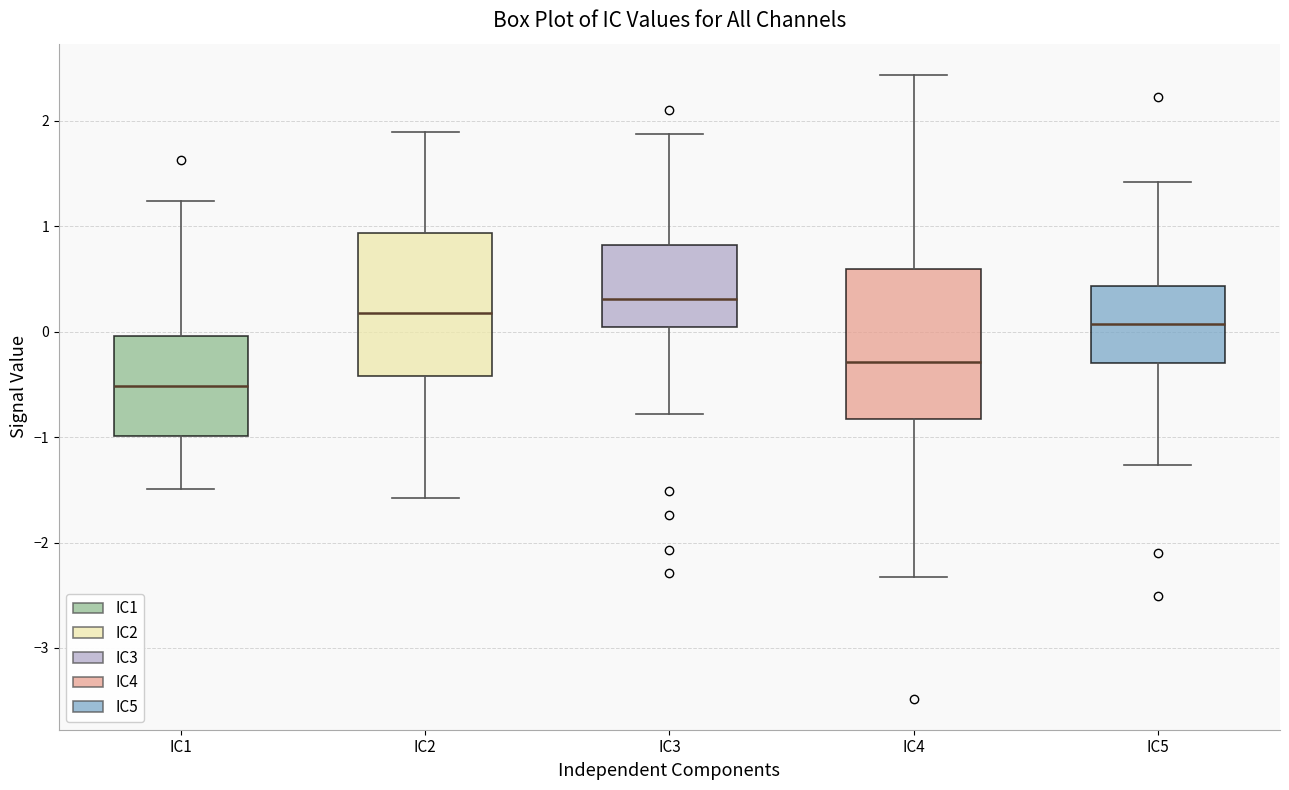

Where is the upper edge of the box for IC5 on the y-axis? The values are not printed on the chart, so give them approximately, as read against the axis.

0.4